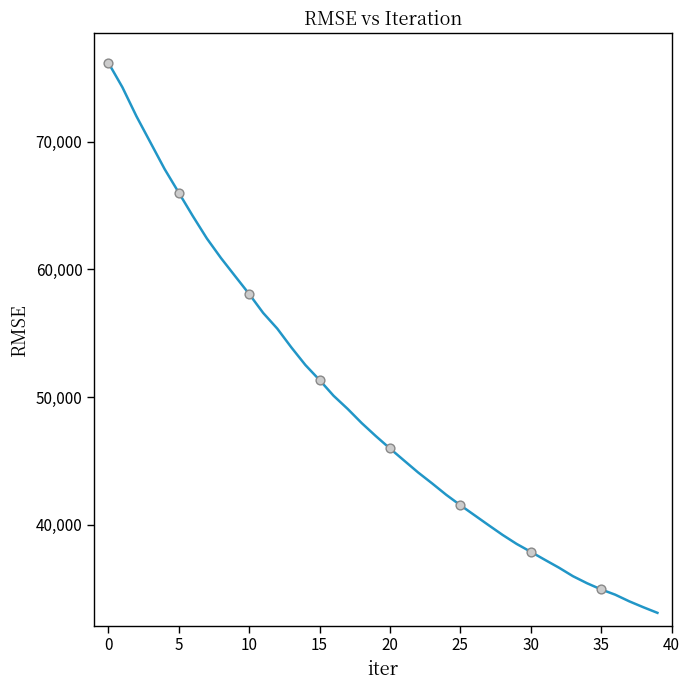

What is the greatest value displayed?

76180.1